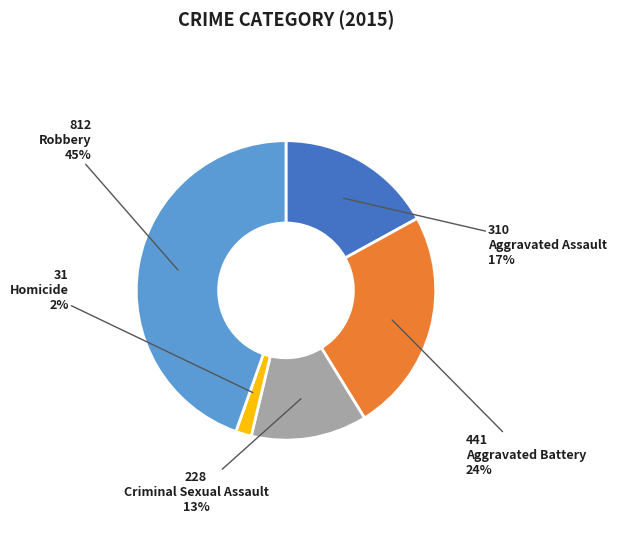

To the nearest percent, what is the difference between the largest and smallest slice percentages?

43%